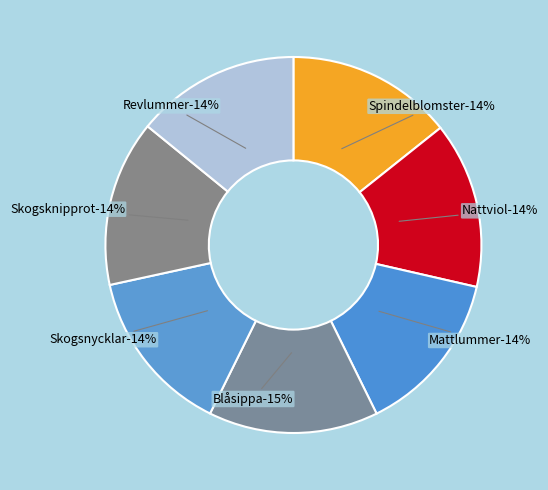

Between Revlummer and Skogsnycklar, which is larger?

Skogsnycklar